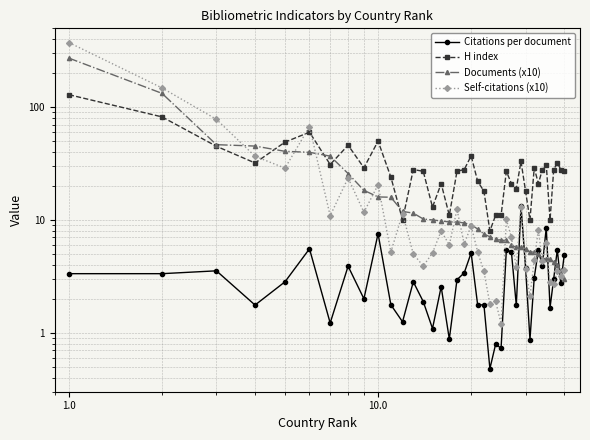

Does the chart display data point markers on the line(s)?

Yes